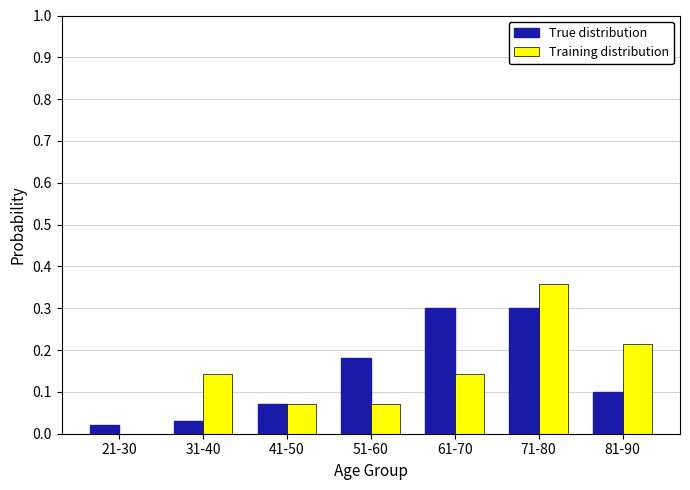

What are all the series names shown in the legend?

True distribution, Training distribution